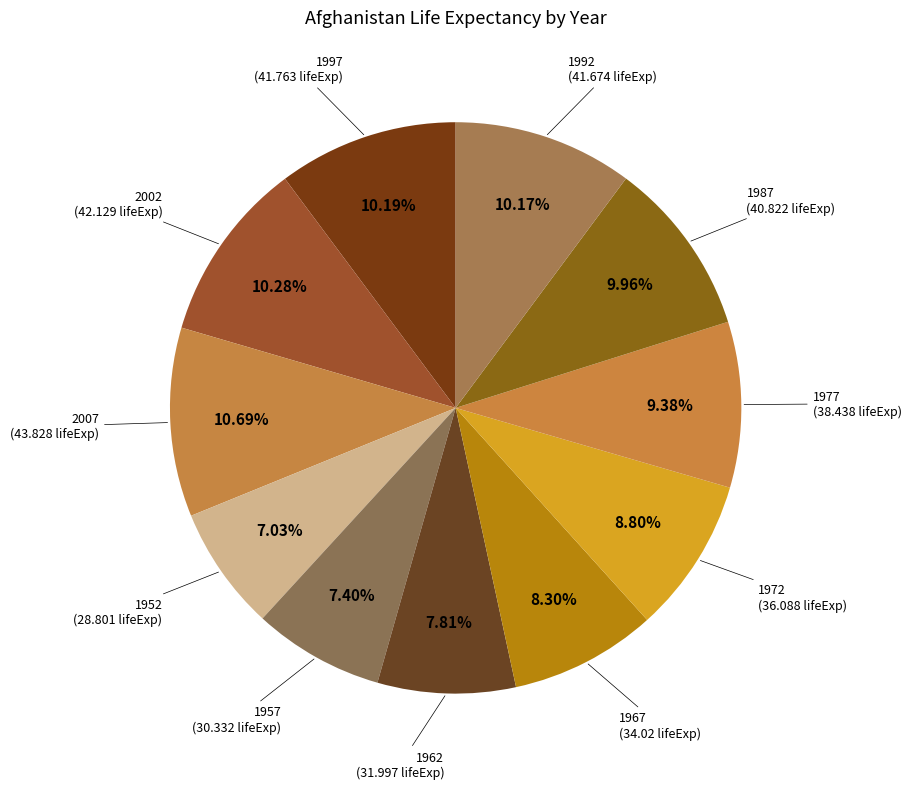

Does any single category account for the majority?

No